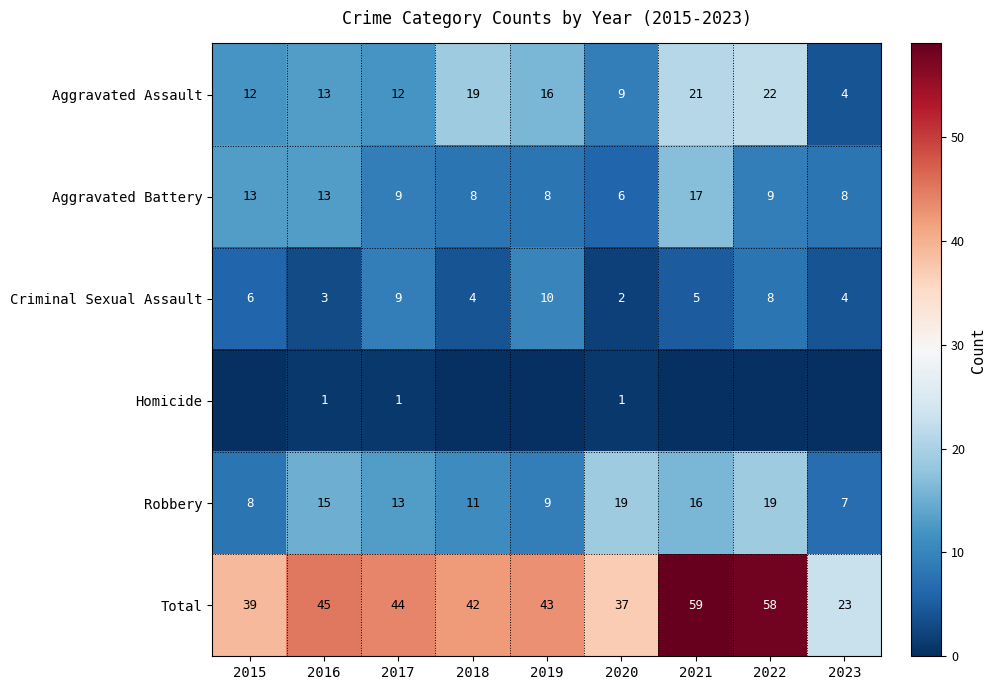

Is the value of Aggravated Battery at 2015 greater than the value of Total at 2017?

No